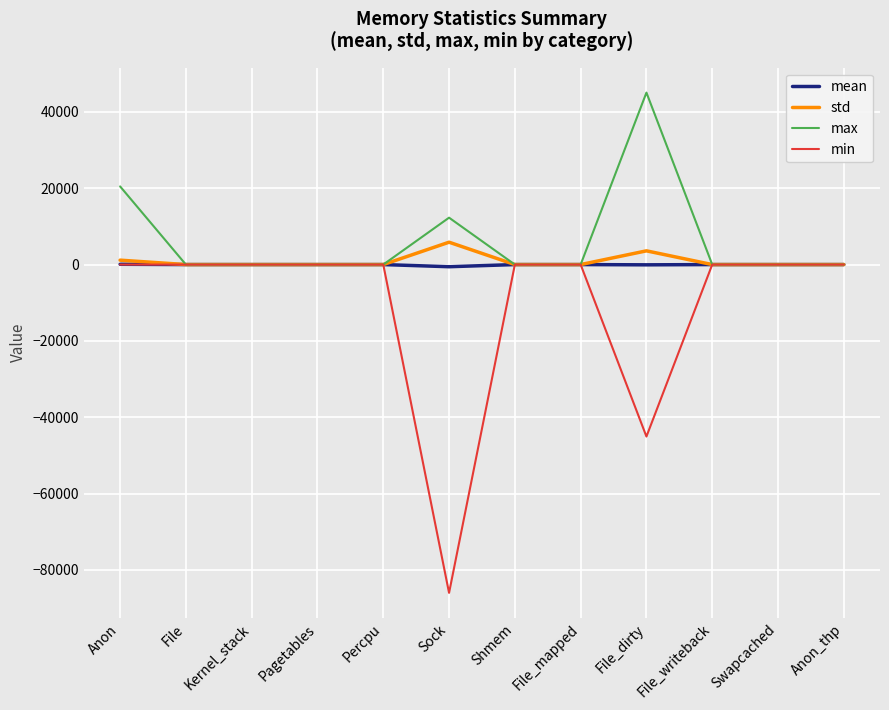

Is the value of max at Swapcached greater than the value of std at File_dirty?

No